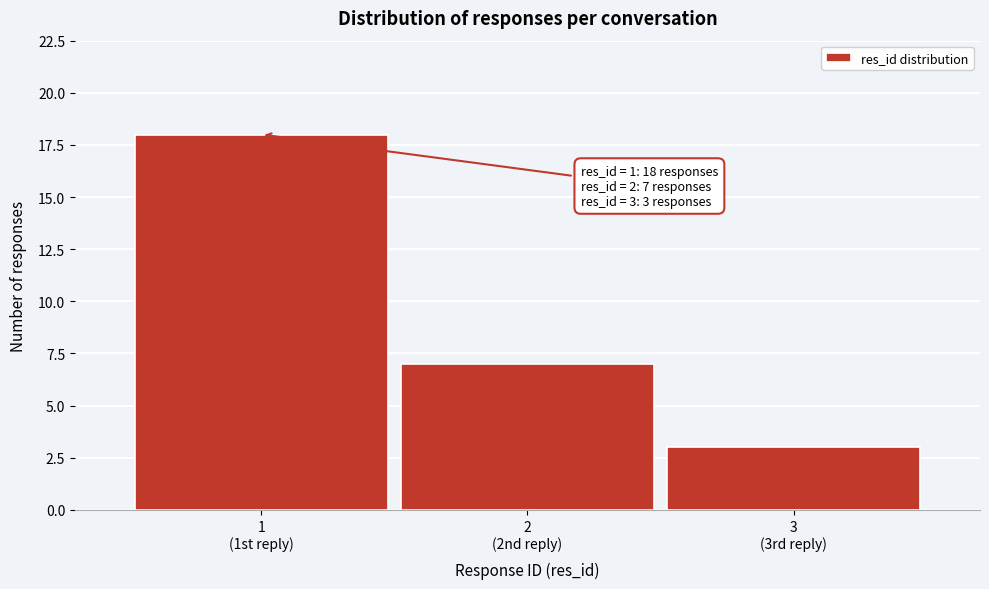

Reading left to right, transcribe all the data shown in this chart.

18	7	3